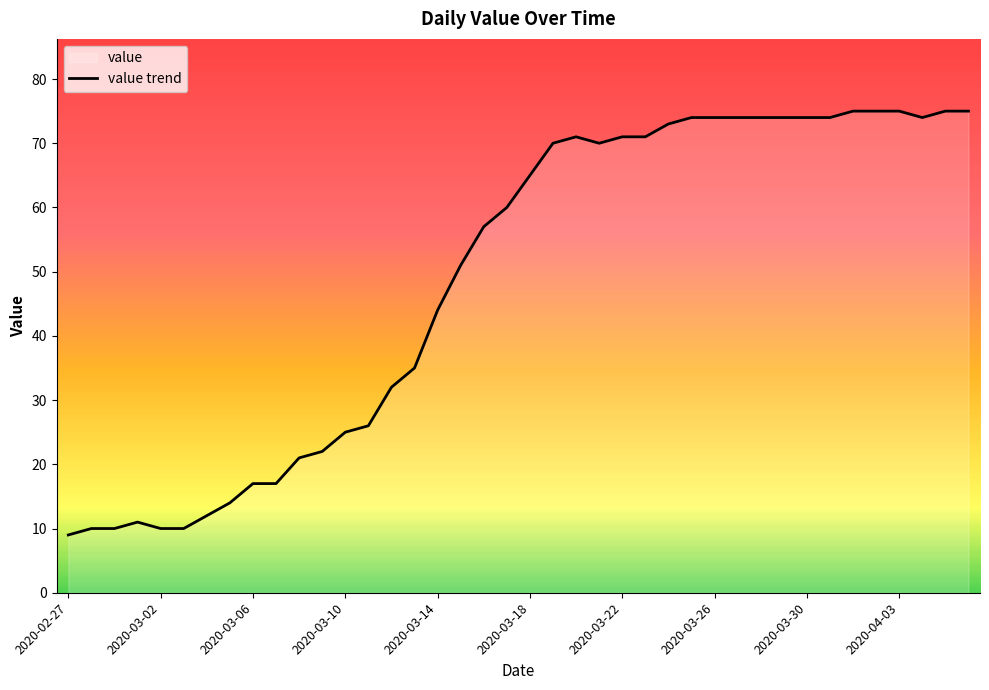

What is the sum of the values at 2020-03-05 and 2020-03-26?

88